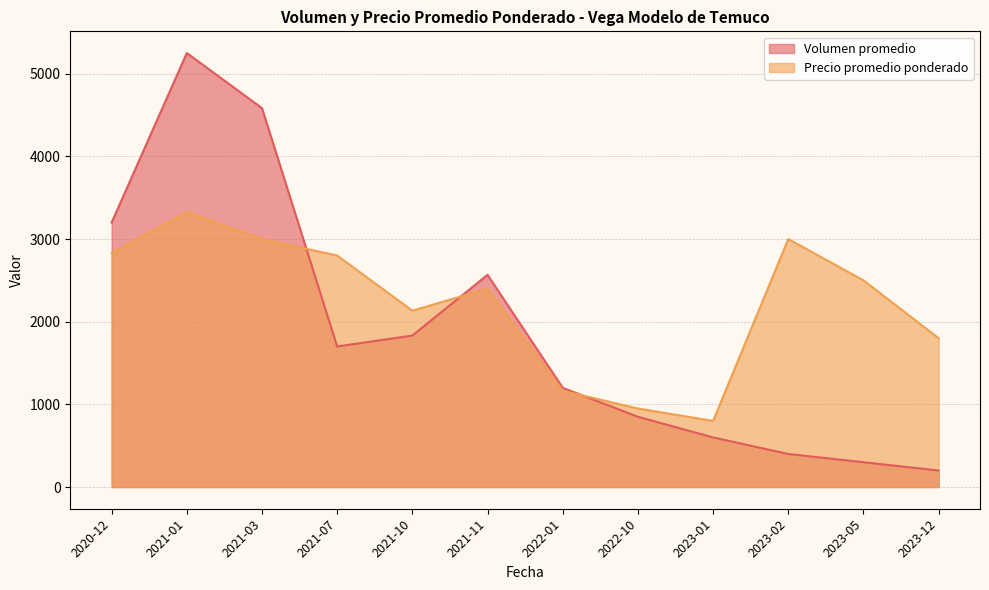

True or false: Volumen promedio has more than 2 interior local peaks.

False